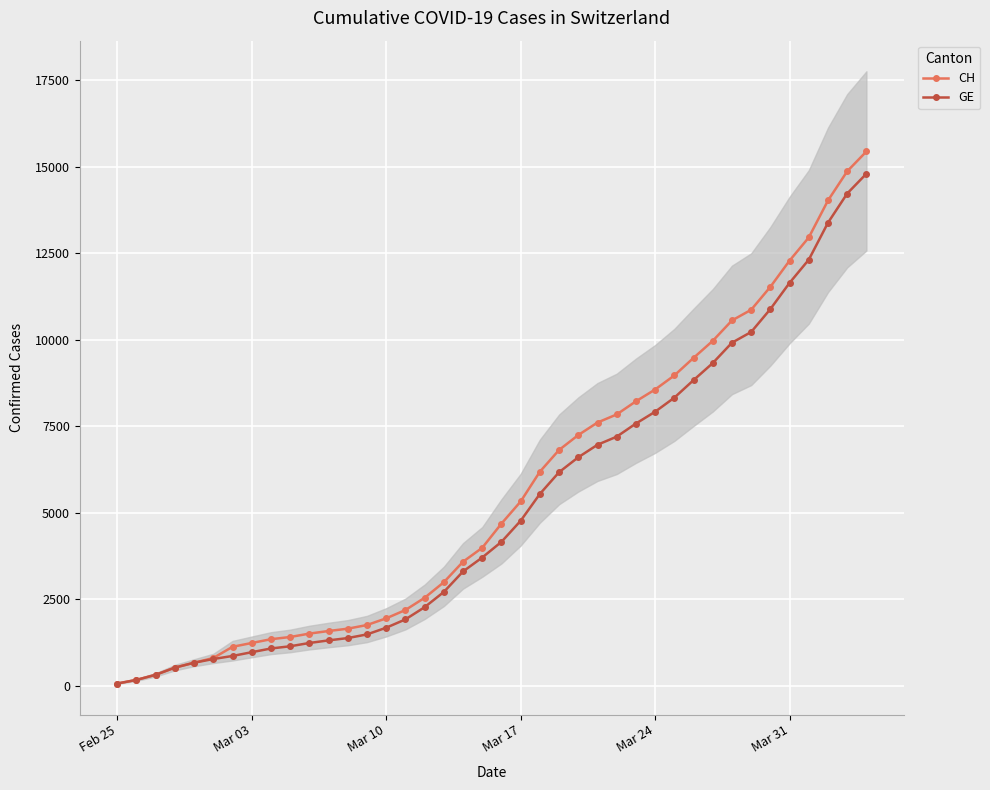

What is the value of the GE point at the 32nd from the left?

9327